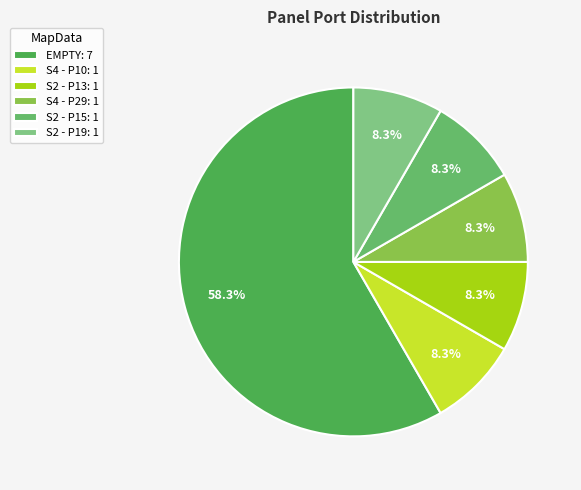

To the nearest percent, what is the average slice percentage?

17%